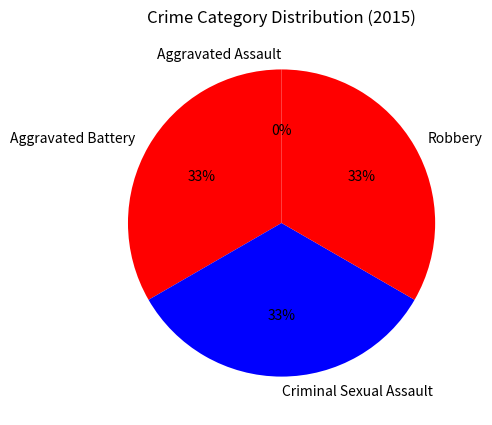

Does Criminal Sexual Assault represent more than half of the total?

No